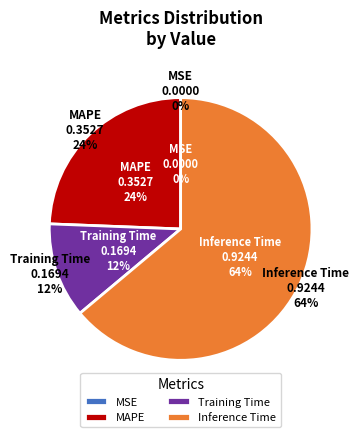

What portion of the pie excludes MAPE?

75.6%